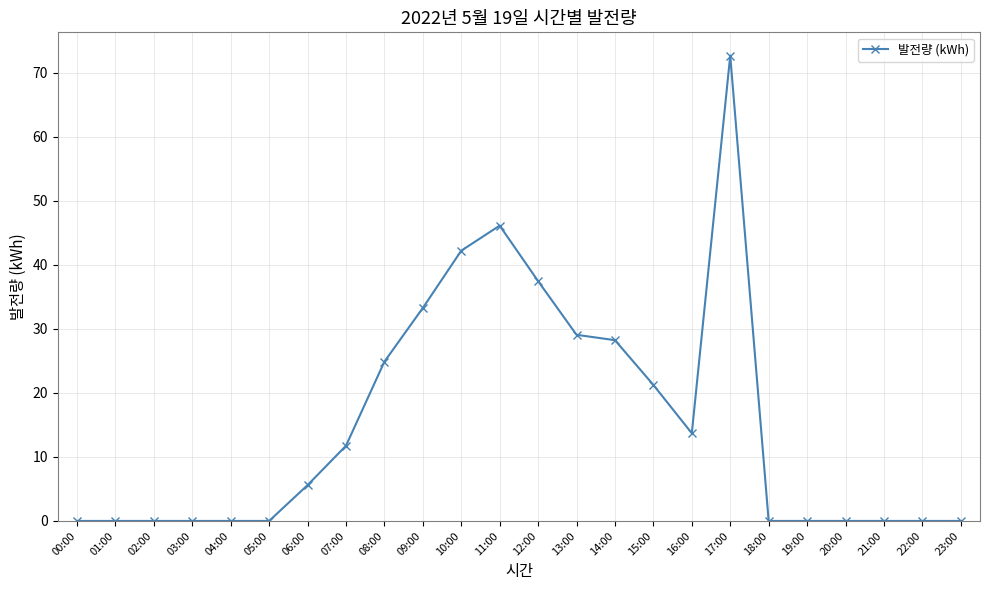

How many data points are less than 5?

12